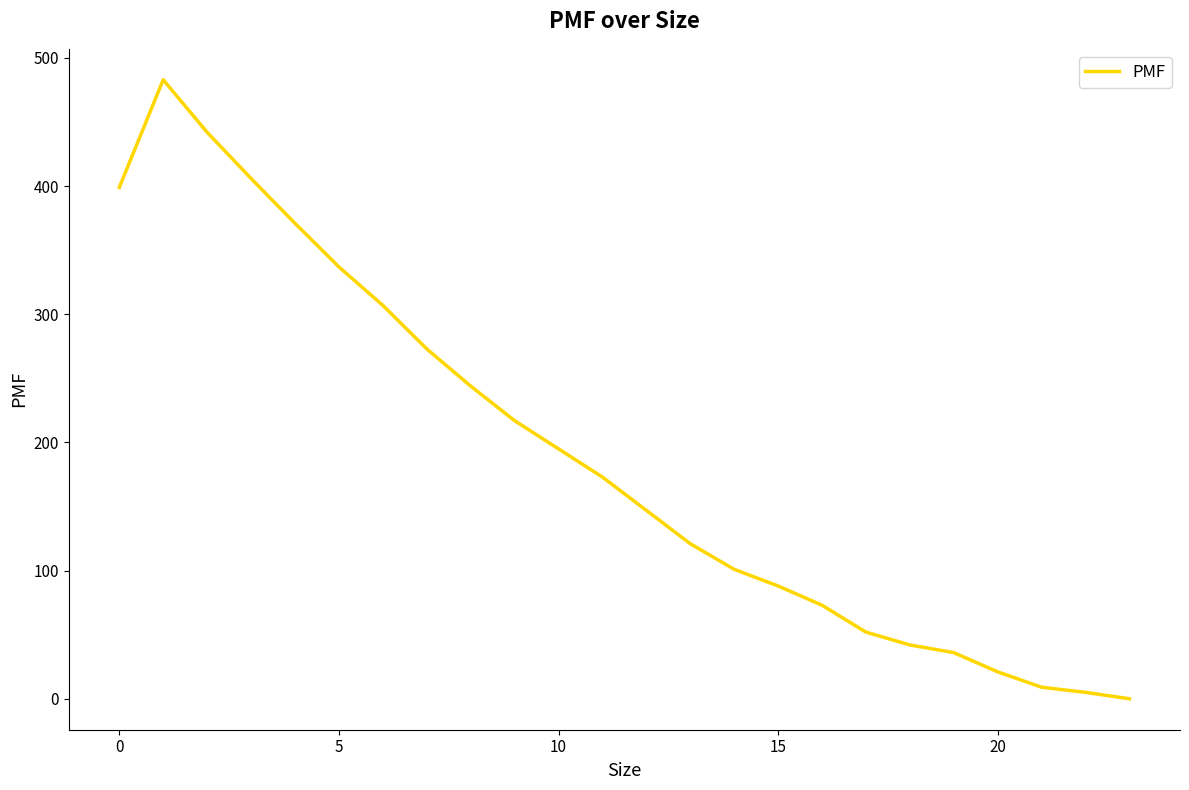

What is the maximum value shown in the chart?

483